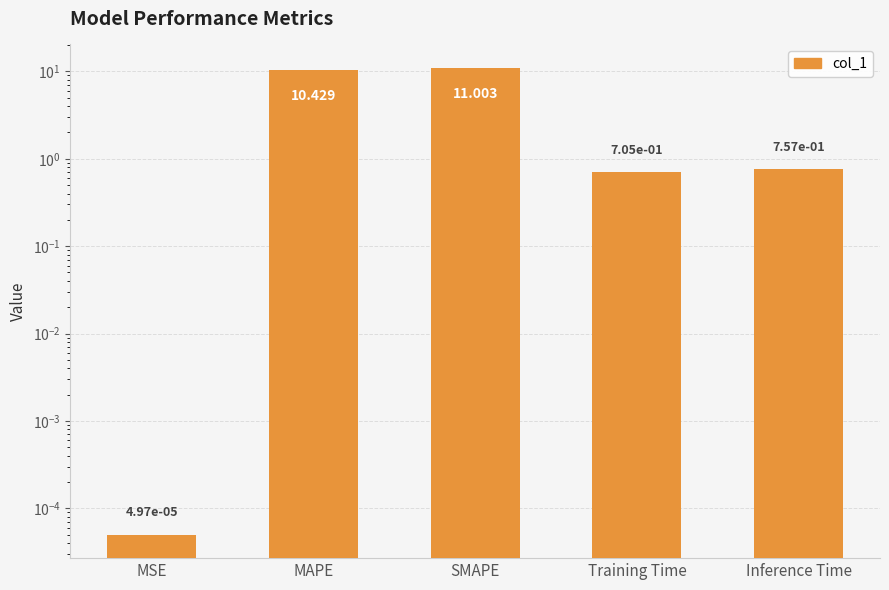

What is the change in value from MAPE to Training Time?

-9.7